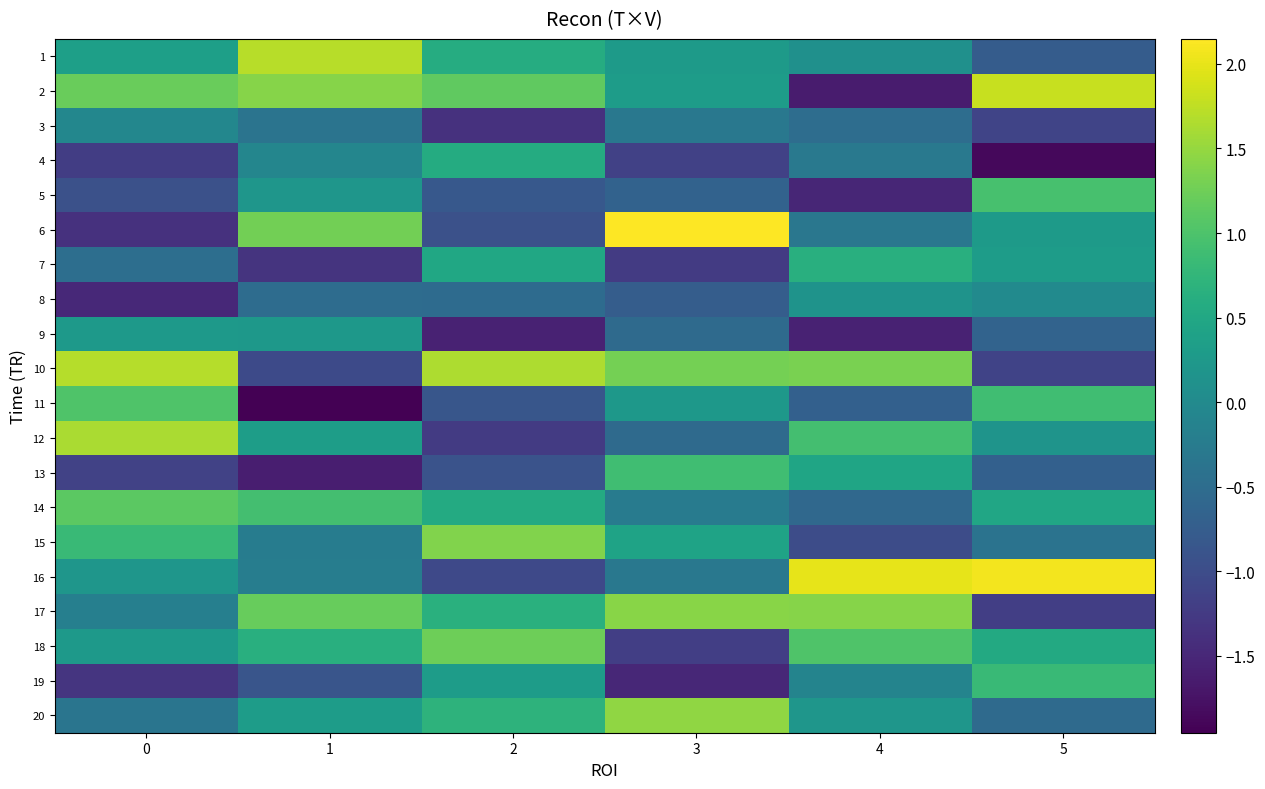

Rank the series at 1 from highest to lowest value.

1, 2, 6, 17, 14, 18, 12, 20, 9, 5, 4, 16, 15, 3, 8, 19, 10, 7, 13, 11